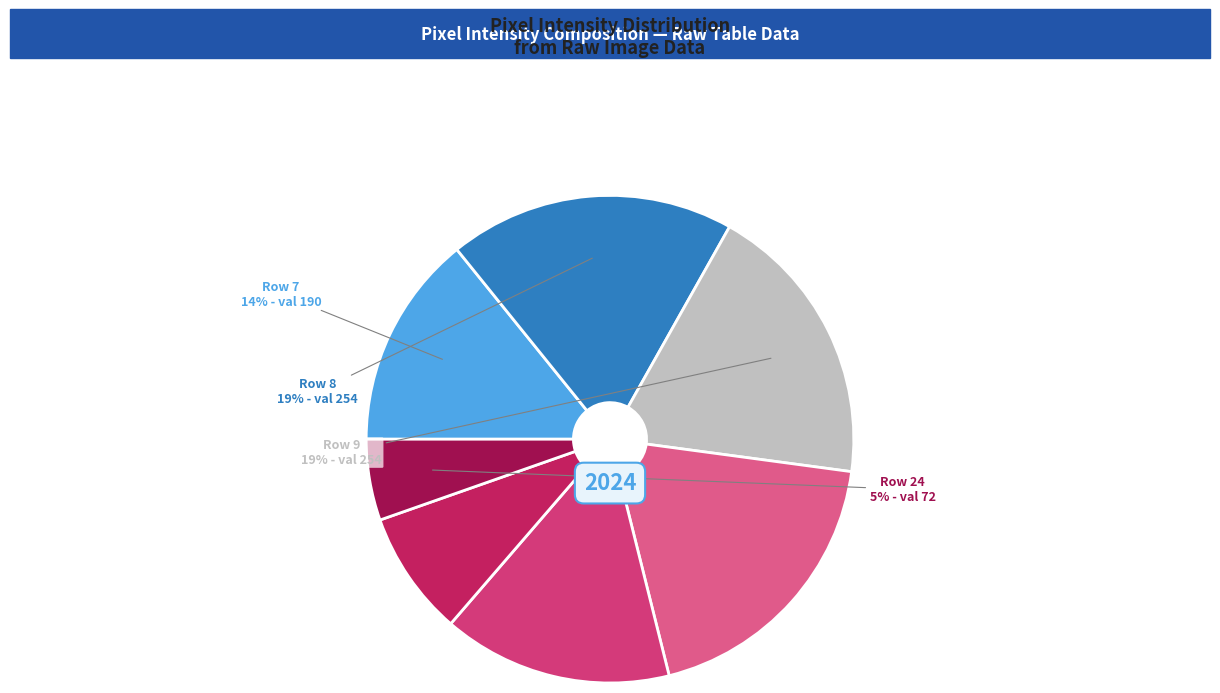

How many segments does this pie chart have?

7